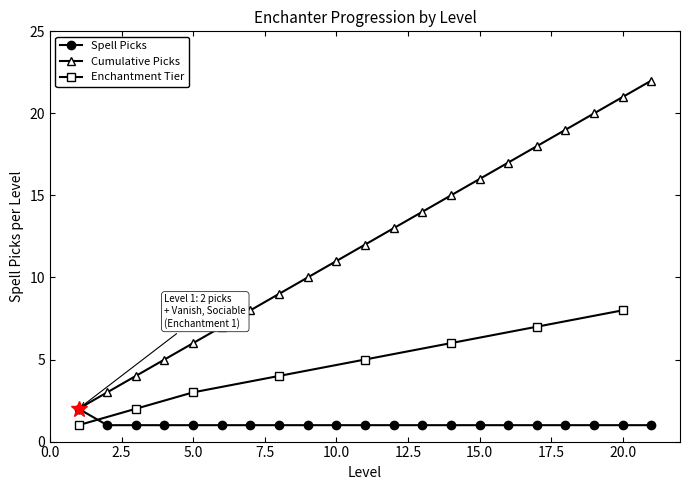

Reading left to right, extract all data points from this chart.

1=2	2=1	3=1	4=1	5=1	6=1	7=1	8=1	9=1	10=1	11=1	12=1	13=1	14=1	15=1	16=1	17=1	18=1	19=1	20=1	21=1